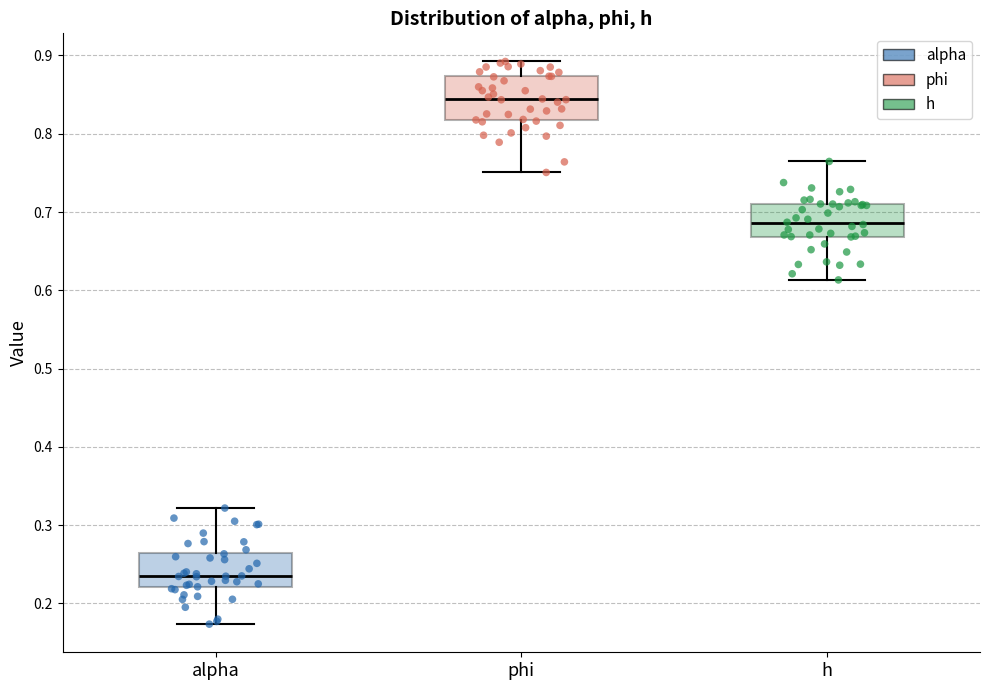

Comparing the boxes themselves (not the whiskers), which one is the tallest?

phi